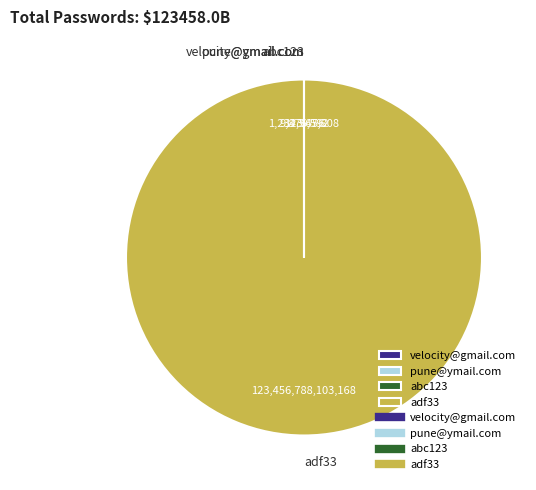

Is there a majority slice in this chart?

Yes